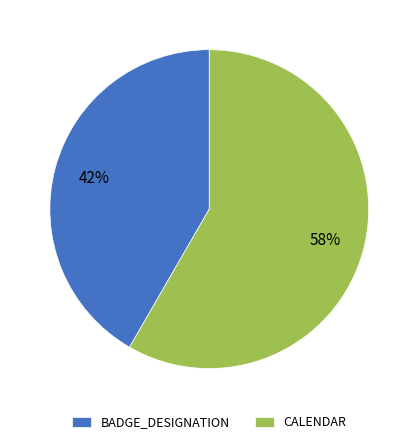

Rank the categories by value from lowest to highest.

BADGE_DESIGNATION, CALENDAR